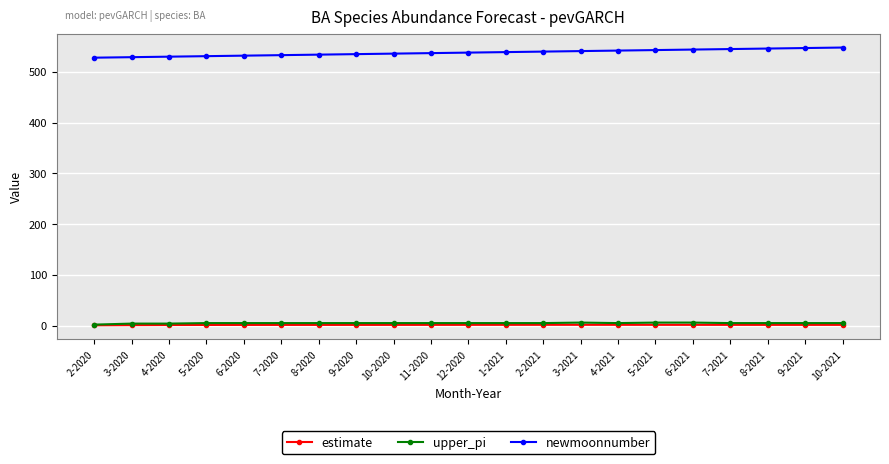

True or false: newmoonnumber and estimate intersect in this chart.

False